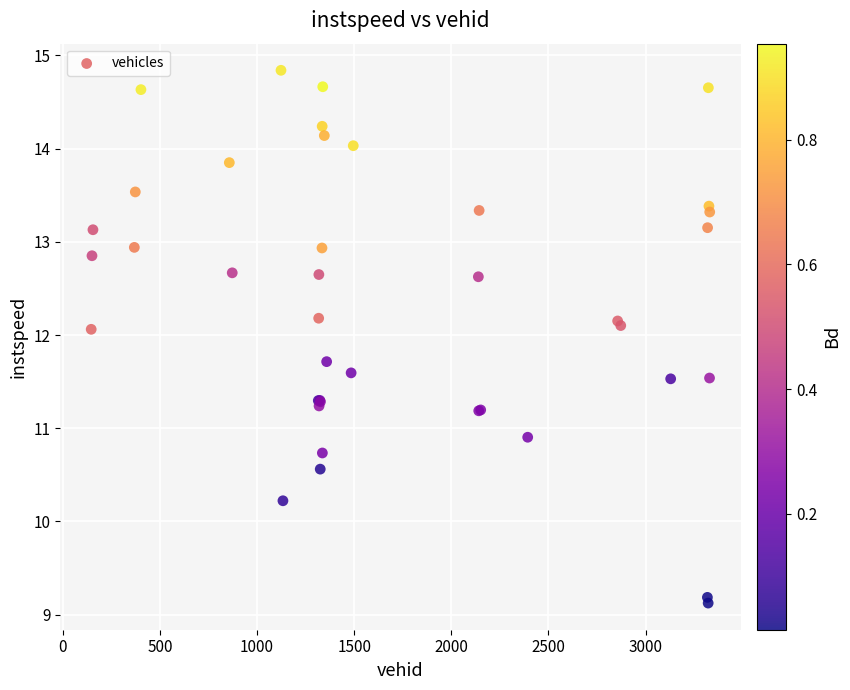

What Y value in the scatter plot is closest to 11?

10.9